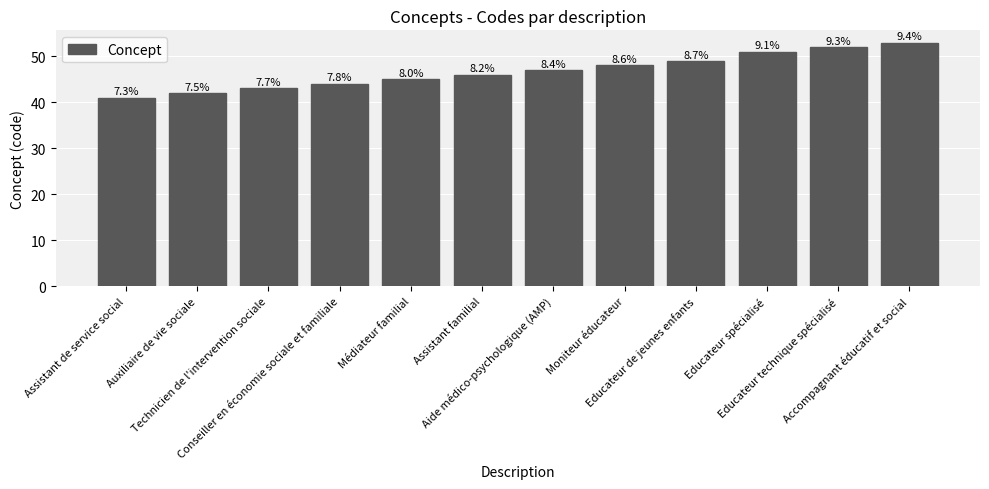

At which label does the data first exceed 47?

Moniteur éducateur